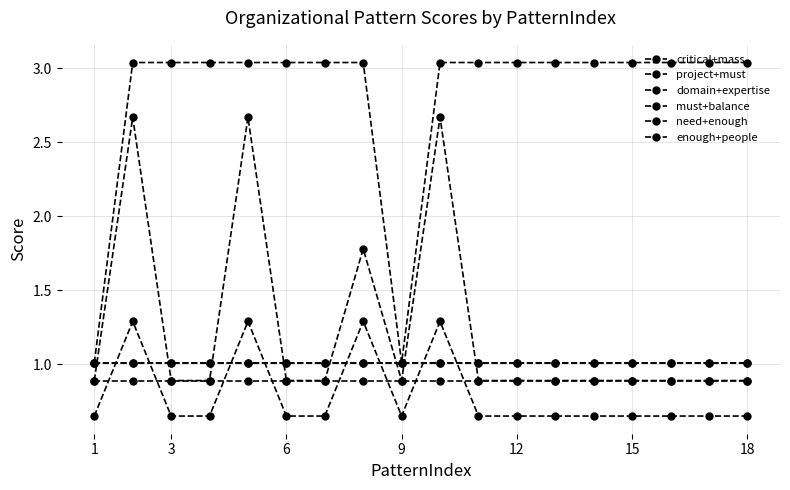

Where is the first local minimum for project+must?

9